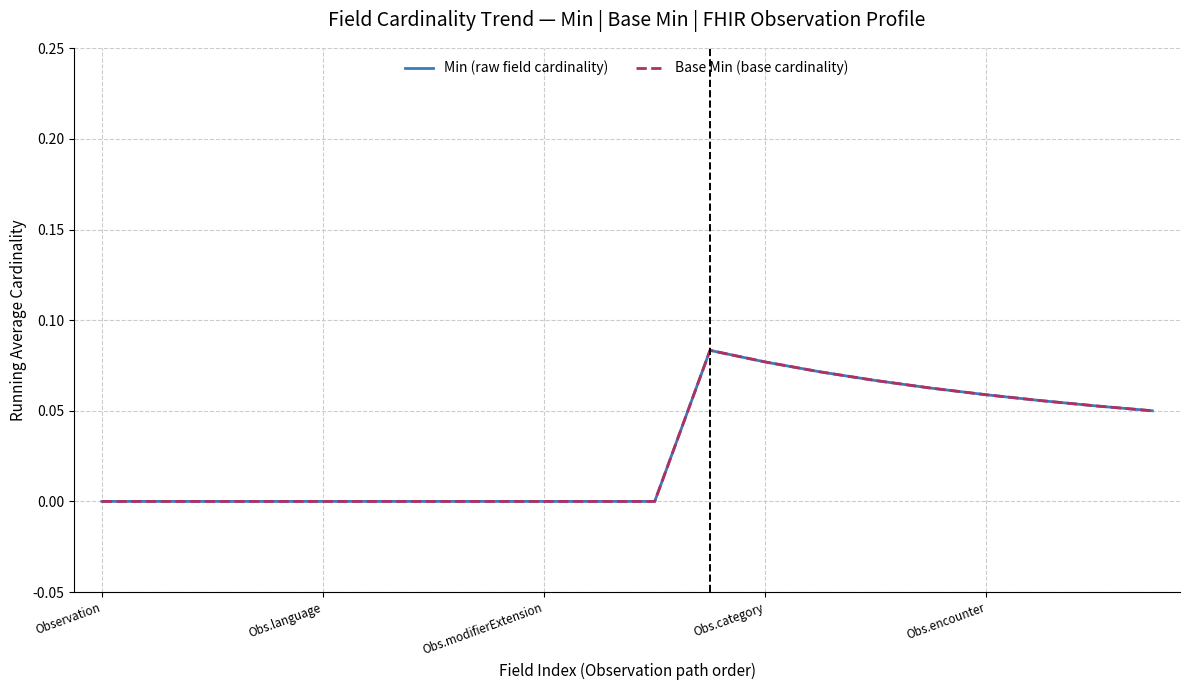

True or false: Base Min (base cardinality) and Min (raw field cardinality) cross at least once.

False